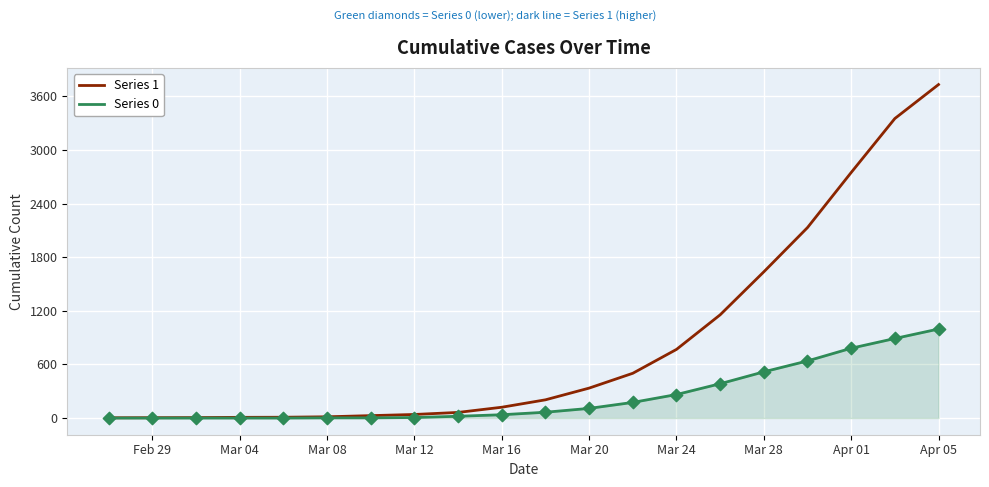

Which series has the largest total across all categories?

Series 1